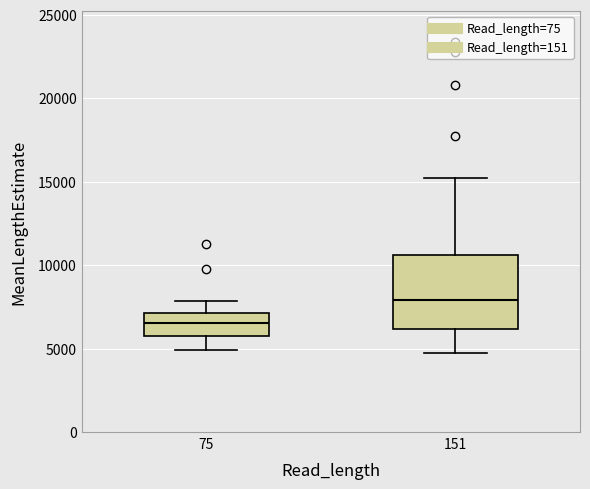

Which box has the lowest median line?

75